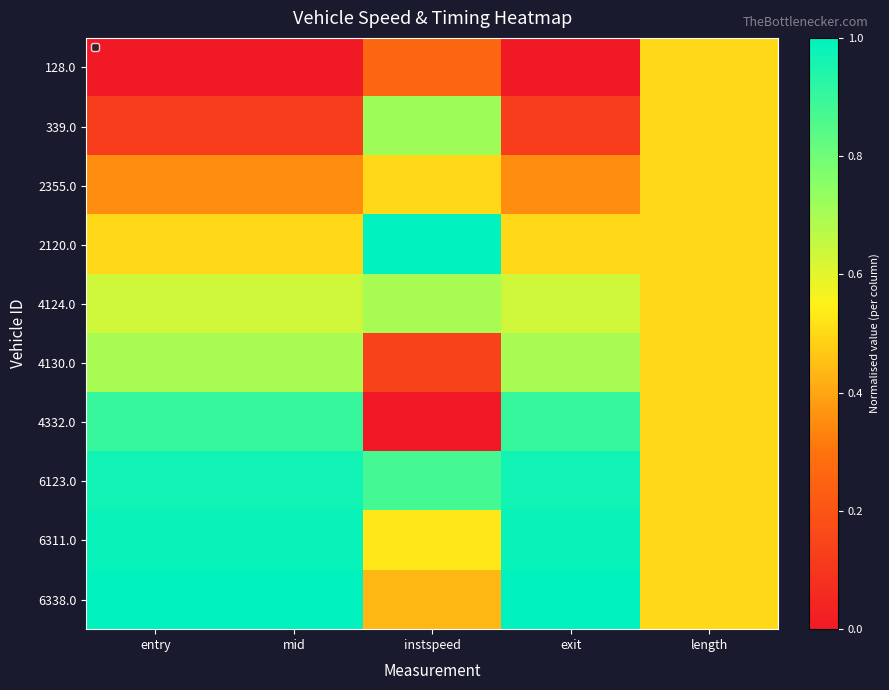

What is the difference between the second highest and minimum values in the 128.0 series?

0.3